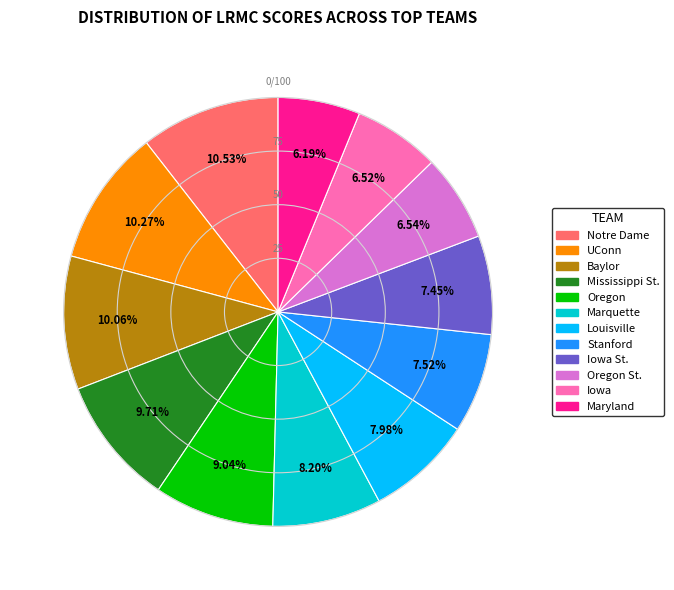

To the nearest percent, what is the average slice percentage?

8%